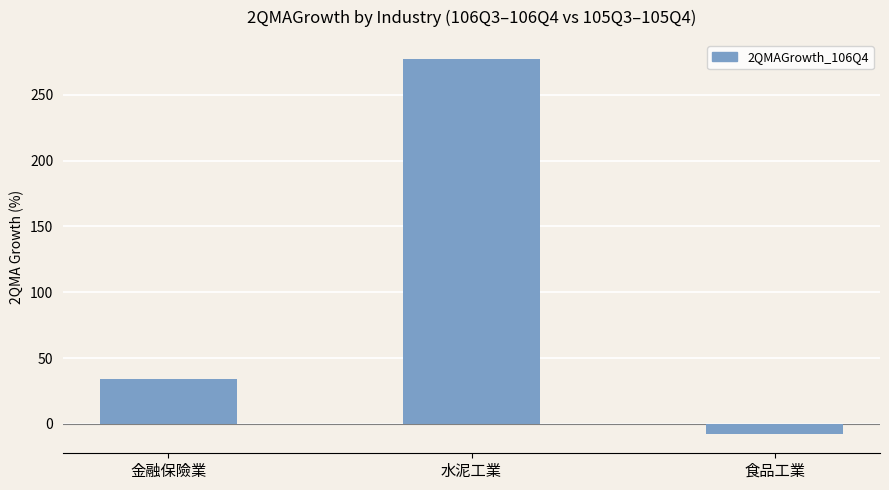

Count the number of categories in the chart.

3